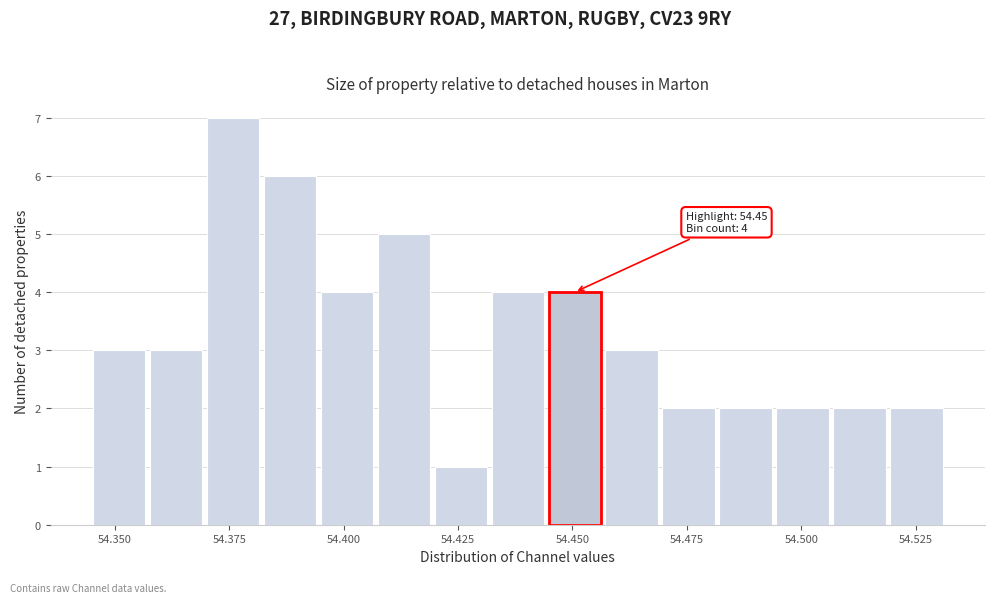

Around what value on the x-axis is the tallest bar? Give the approximate position of its centre, as read against the axis.

54.375